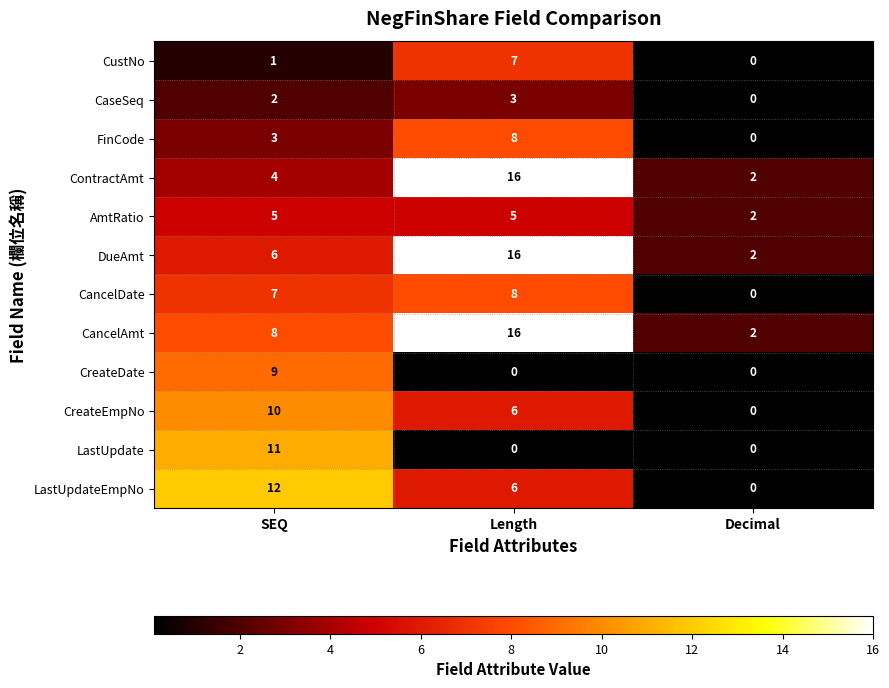

At which label is CancelDate closest to 4?

SEQ